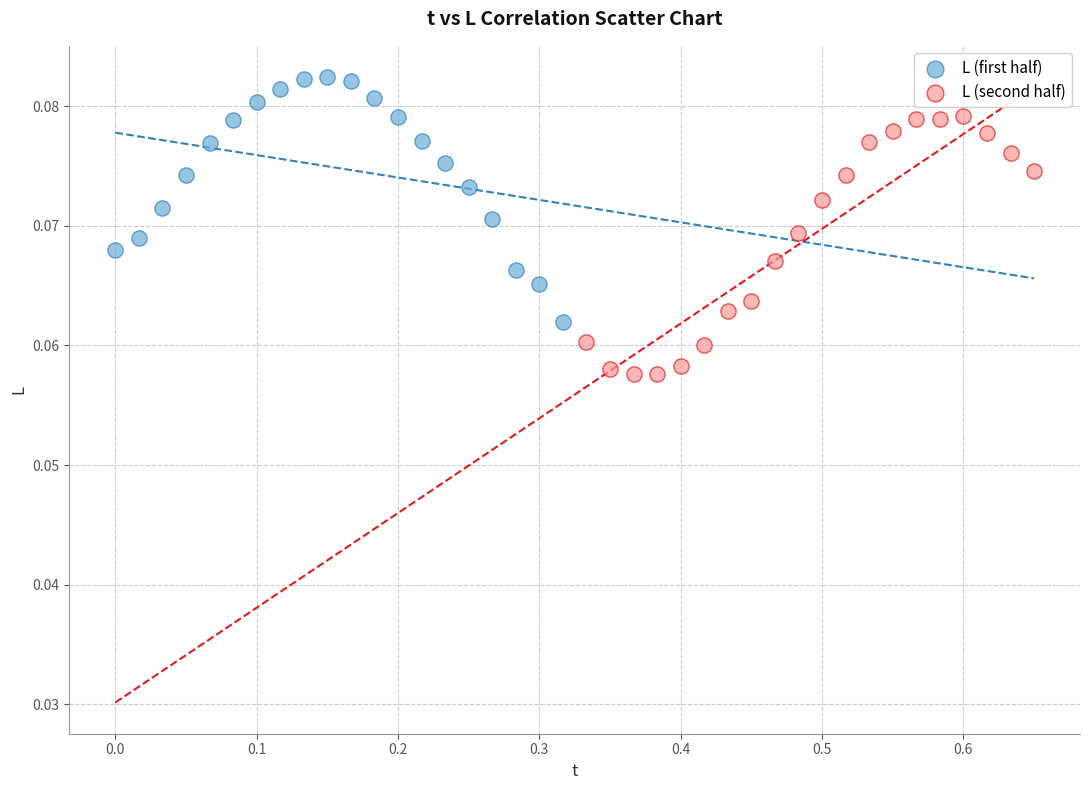

Which series reaches the minimum Y coordinate?

L (second half)